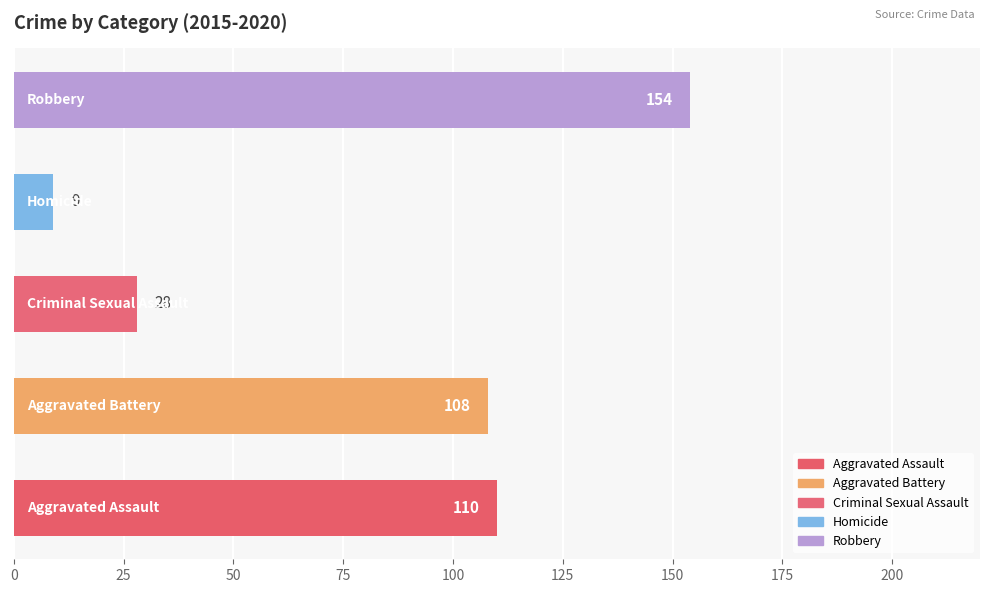

Reading top to bottom, transcribe all the data shown in this chart.

154	9	28	108	110